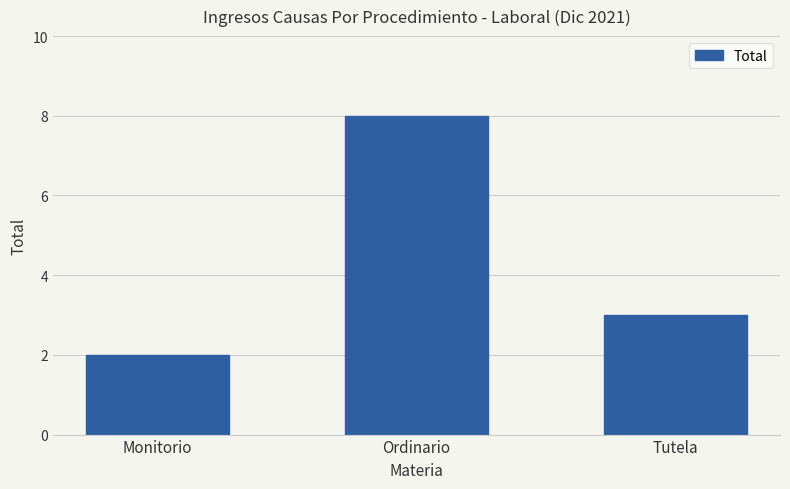

Is it true that the value at Ordinario is 8?

True